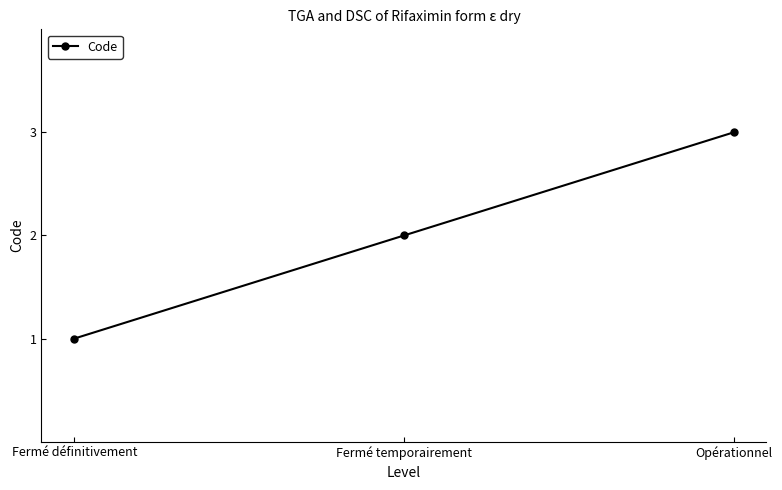

Which has a higher value, Fermé temporairement or Fermé définitivement?

Fermé temporairement